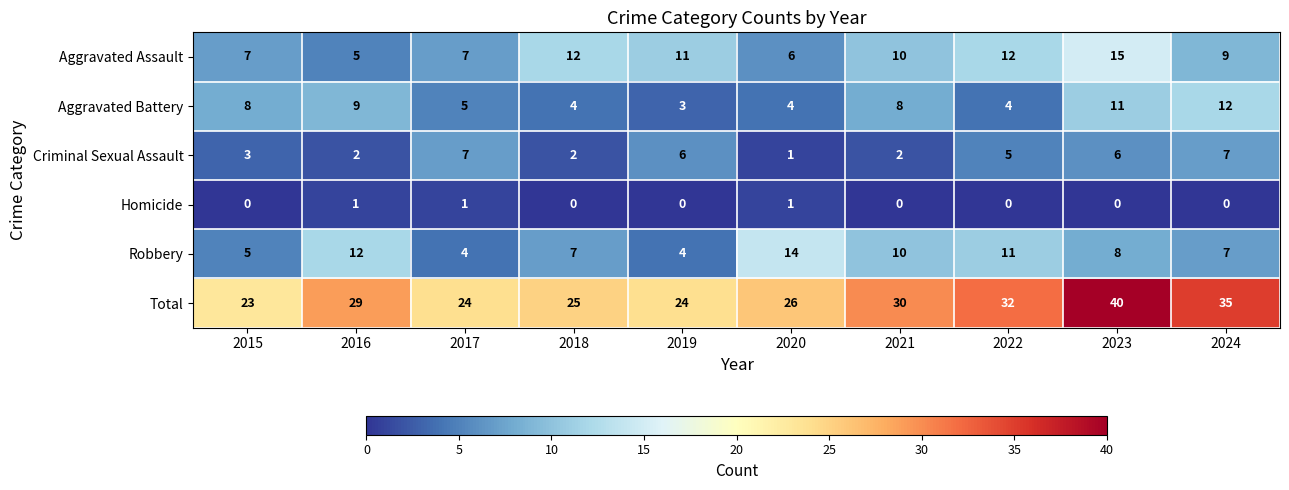

The value of Total at 2022 is 32. True or false?

True